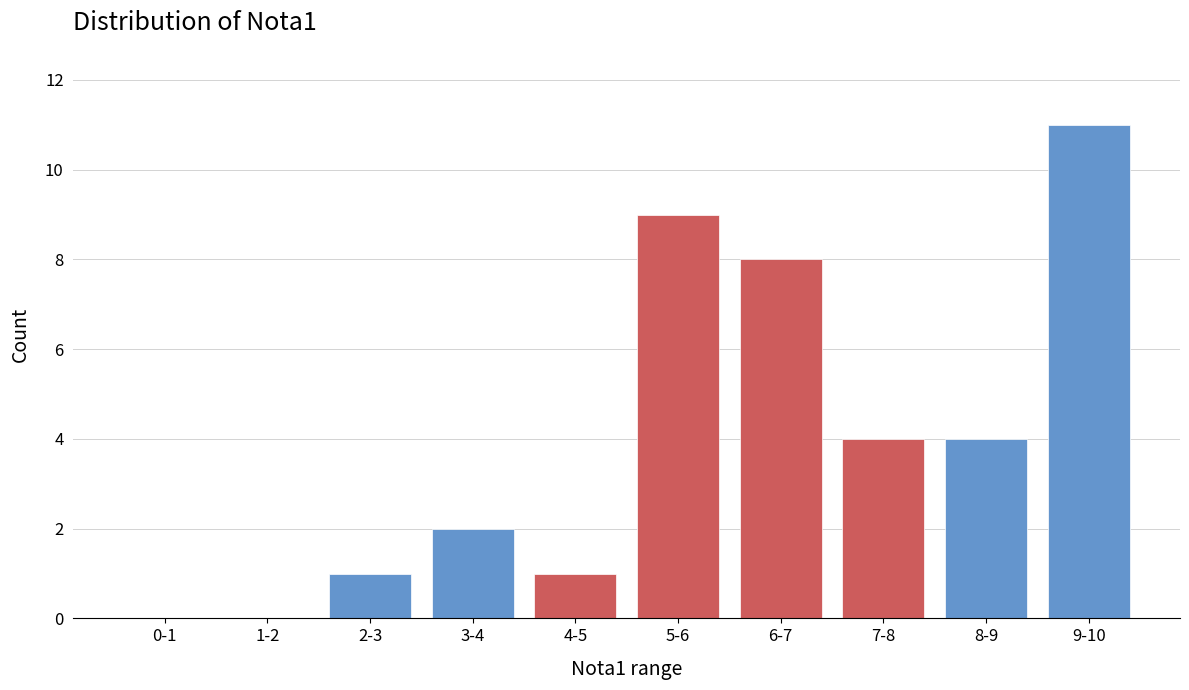

Reading left to right, extract all data points from this chart.

0-1=0	1-2=0	2-3=1	3-4=2	4-5=1	5-6=9	6-7=8	7-8=4	8-9=4	9-10=11